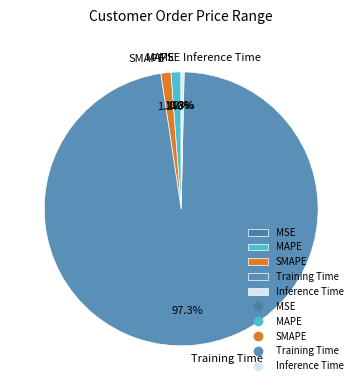

How much of the chart is everything except Training Time?

2.7%